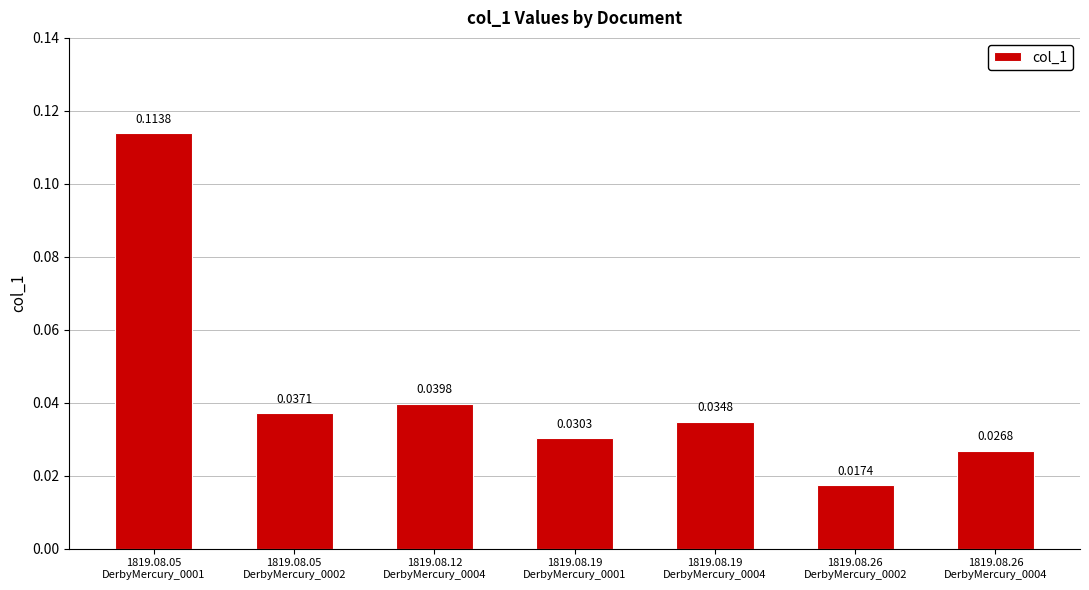

What is the sum of all values?

0.3